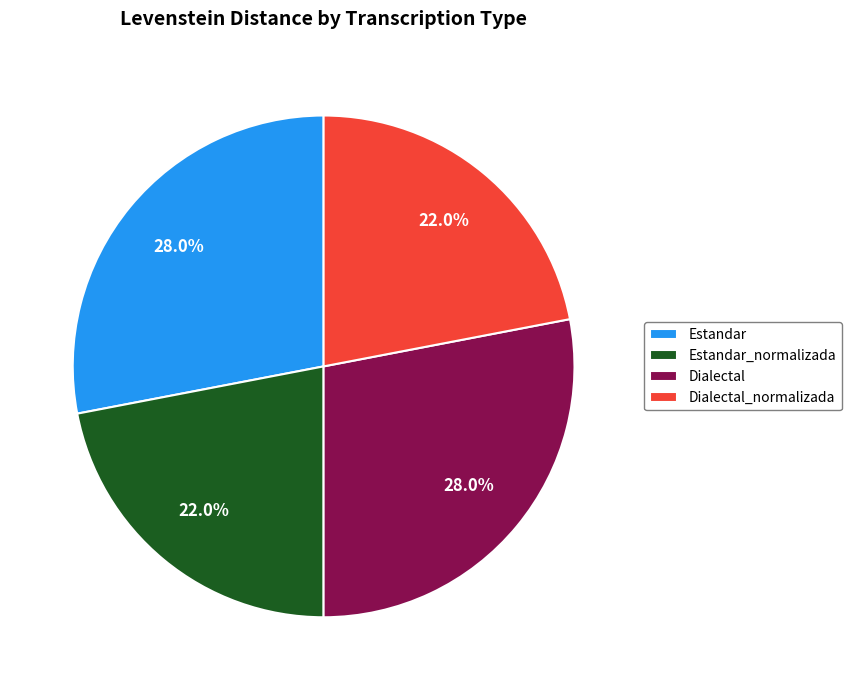

Count the number of slices in the pie.

4